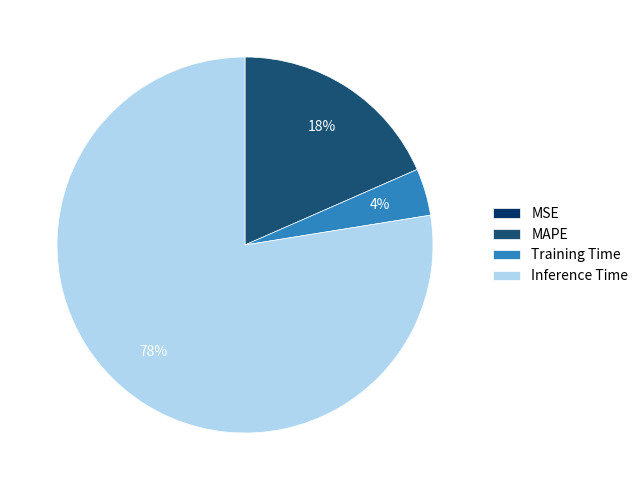

Which slice is the largest?

Inference Time